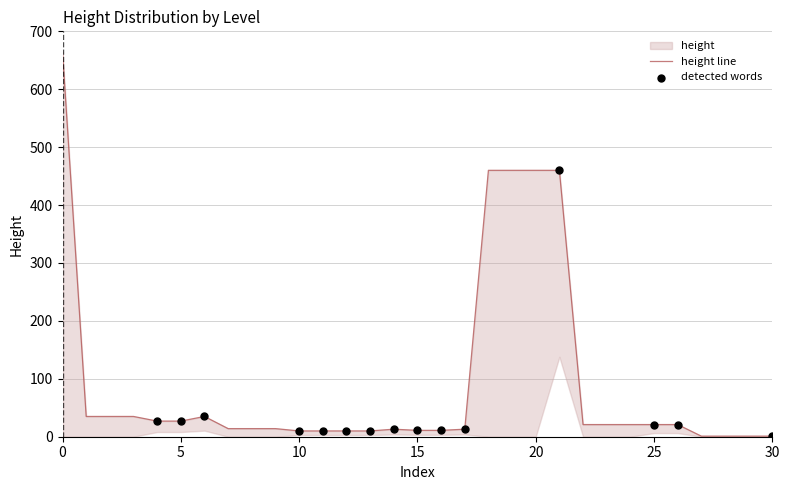

What is the ratio of the value at 3 to the value at 5?

1.4